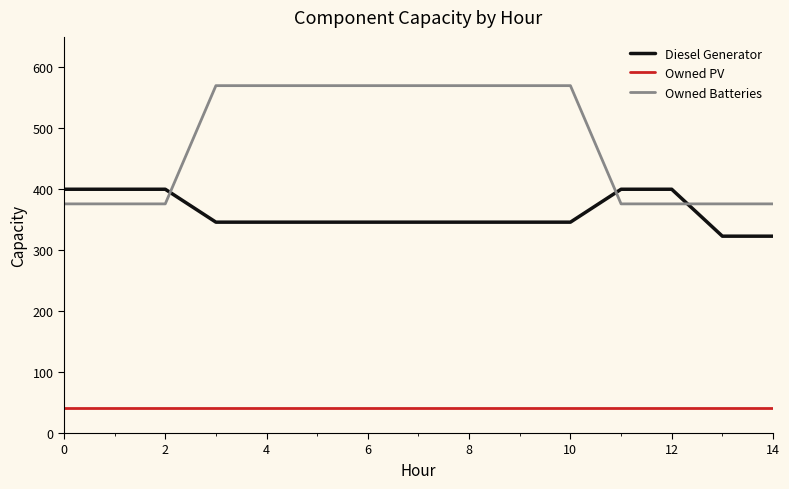

True or false: Owned PV and Owned Batteries cross at least once.

False